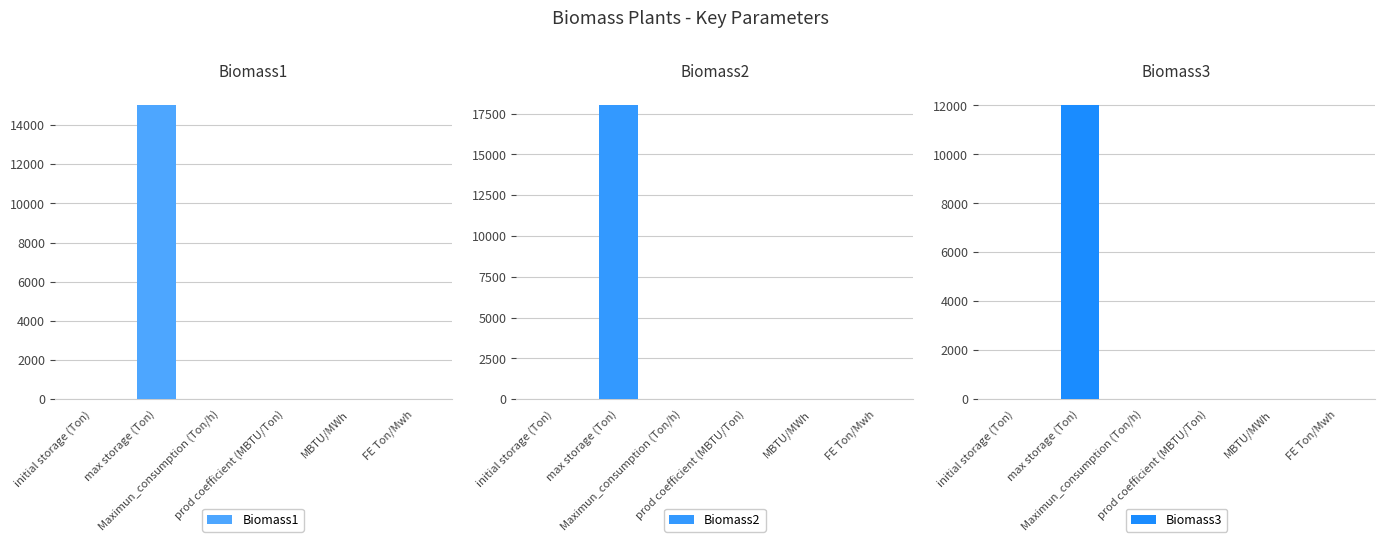

What is the difference between the Biomass2 values at FE Ton/Mwh and Maximun_consumption (Ton/h)?

9.3